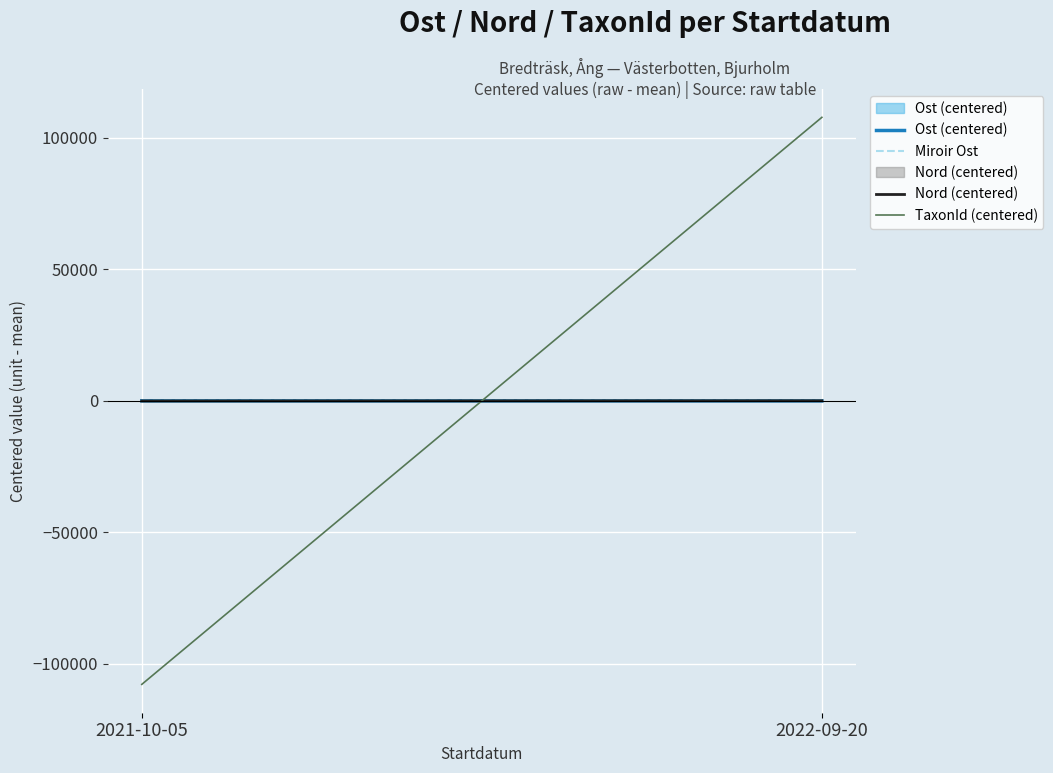

At how many categories does at least one series exceed 30740?

1